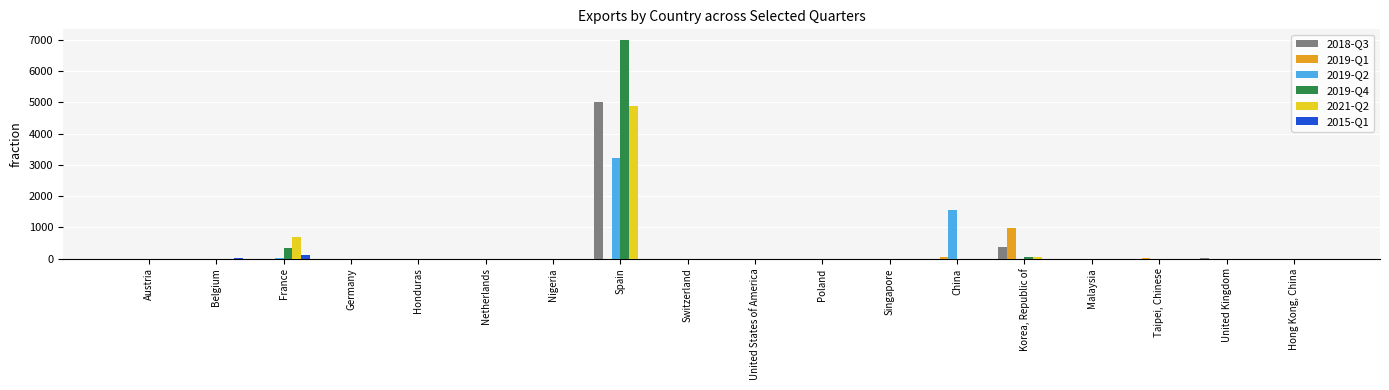

What is the maximum value shown in the chart?

6989